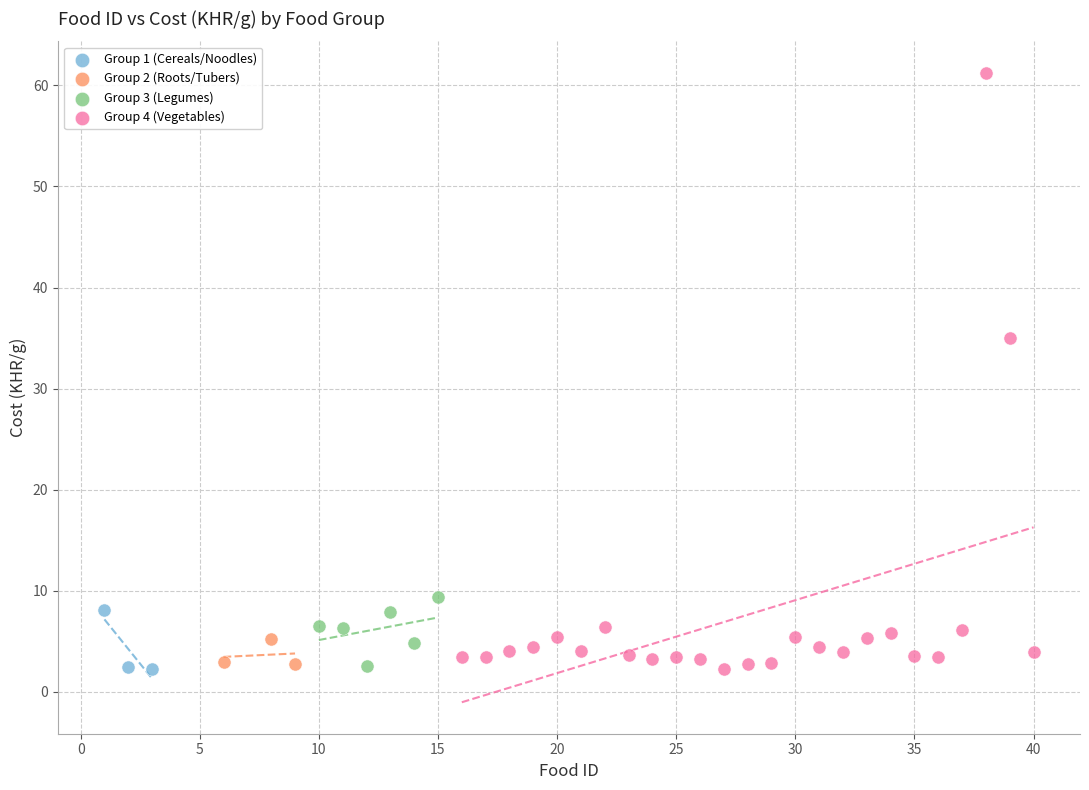

Which series reaches the maximum Y coordinate?

Group 4 (Vegetables)